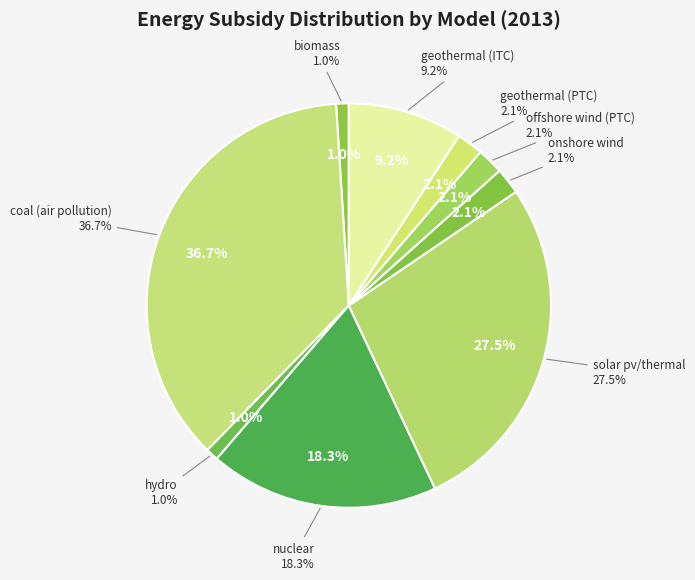

The biomass slice represents 1% of the pie. True or false?

True